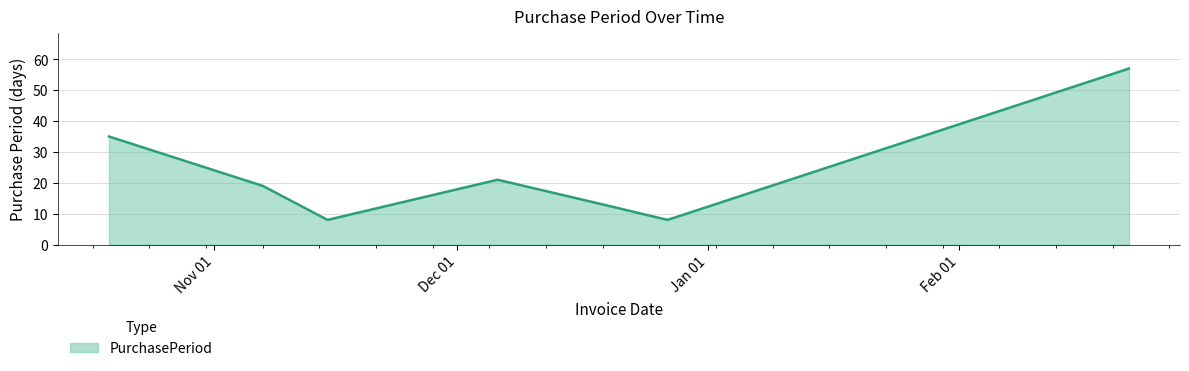

What is the average value?

23